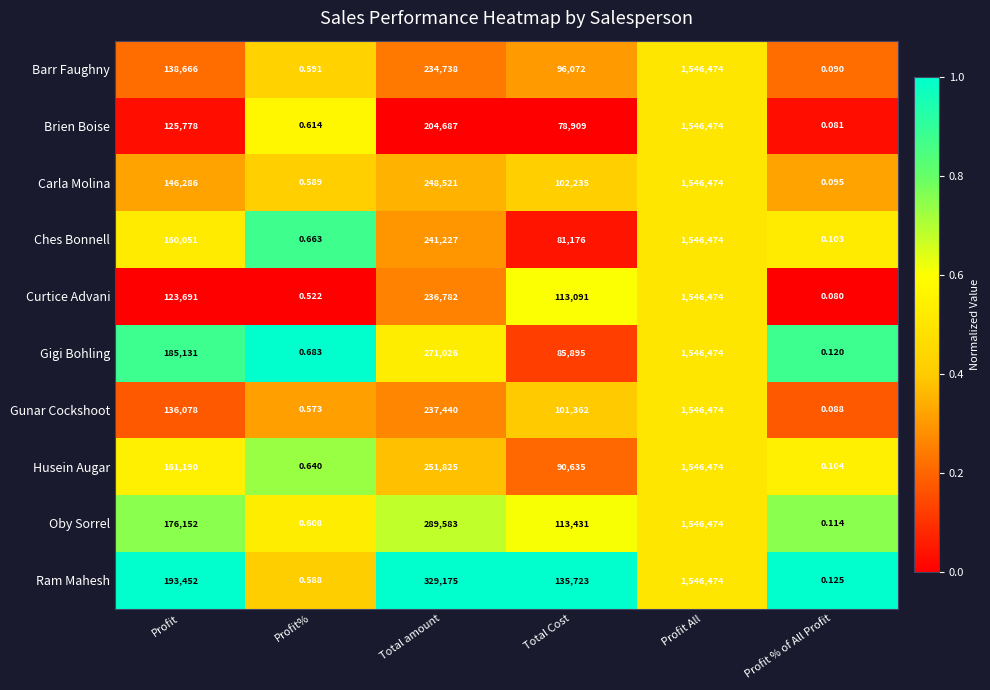

What is the greatest value displayed?

1546474.0